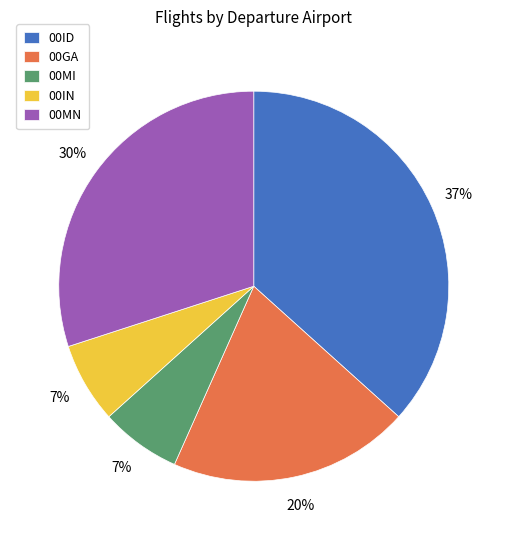

What percentage is the 00ID slice, to the nearest percent?

37%